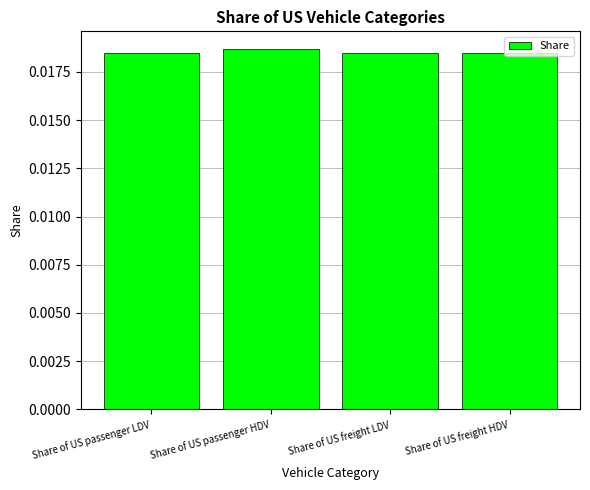

Which label corresponds to the largest value in the chart?

Share of US passenger HDV